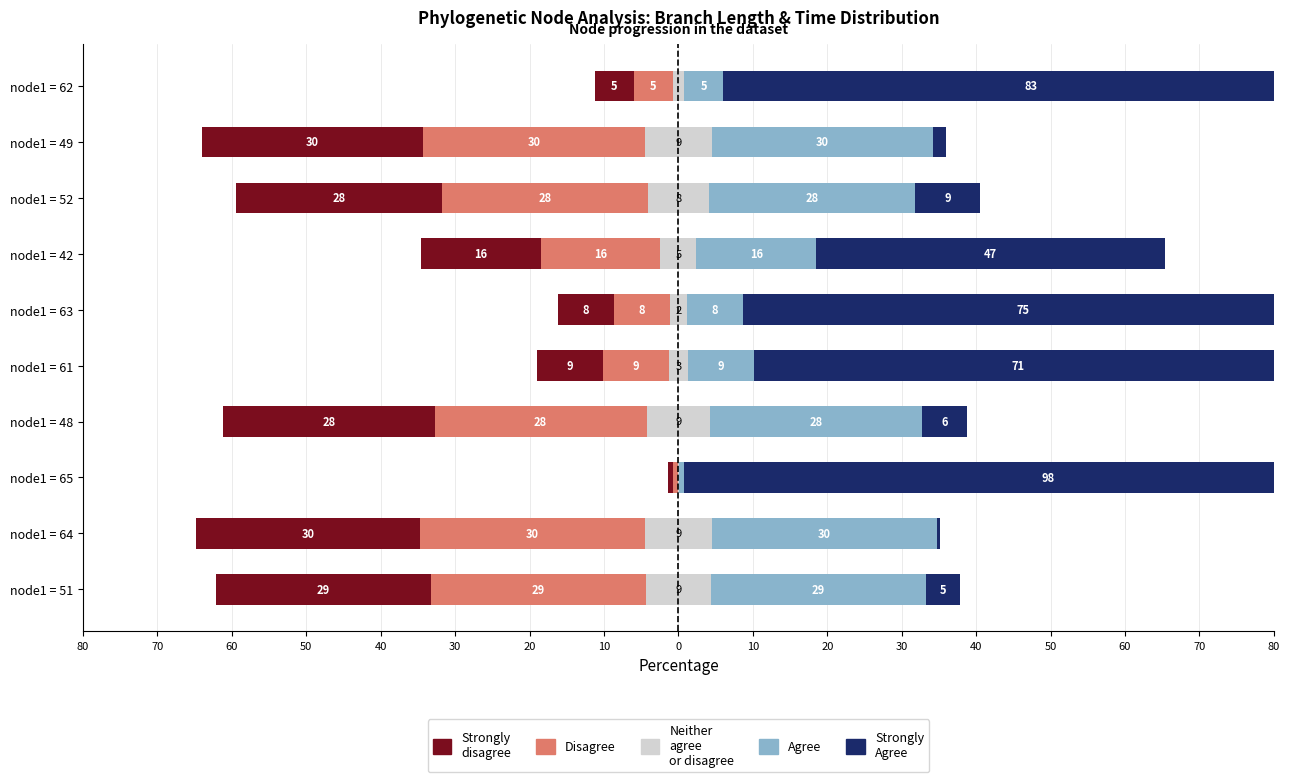

Which series changed the most between node1 = 51 and node1 = 63?

Strongly
Agree